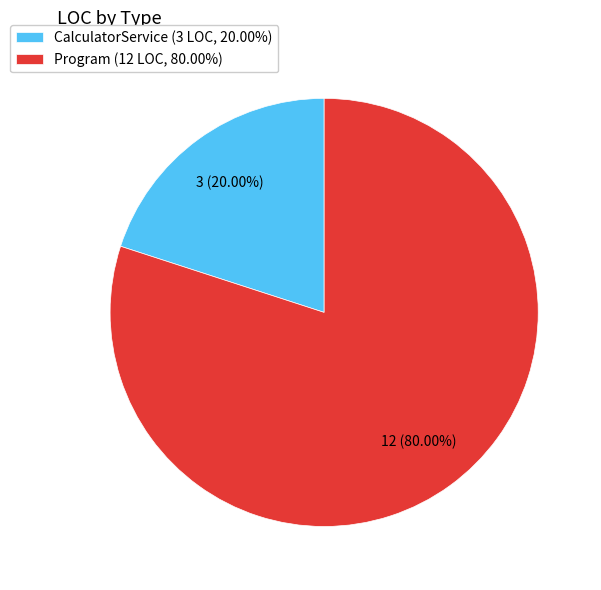

Is there a majority slice in this chart?

Yes